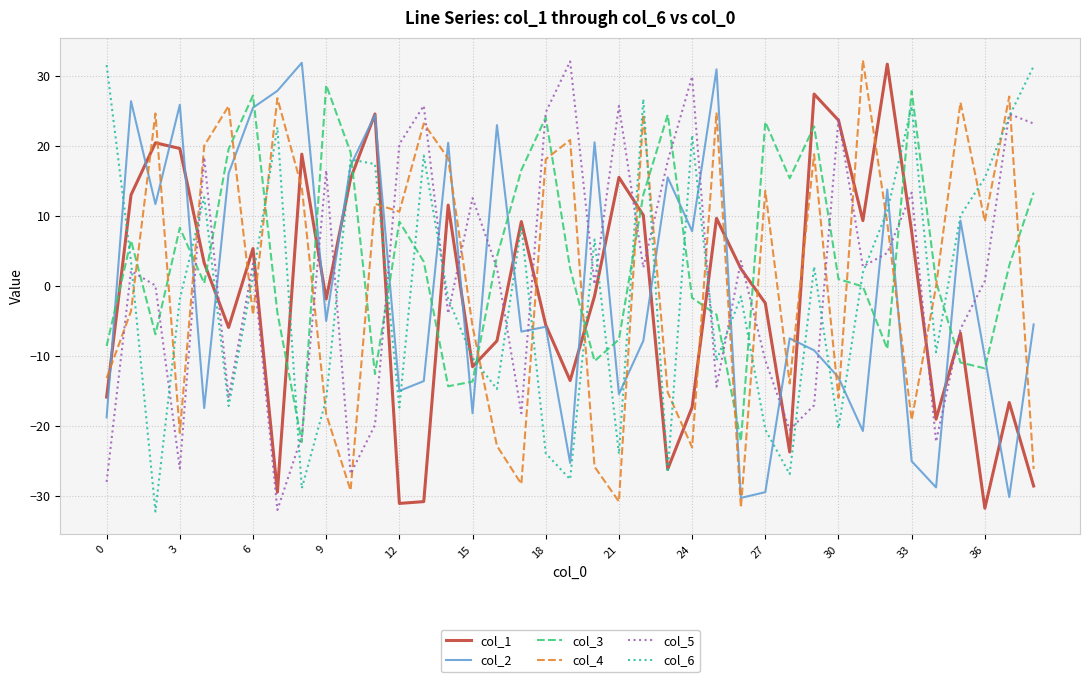

How many intersections are there between col_2 and col_6?

22